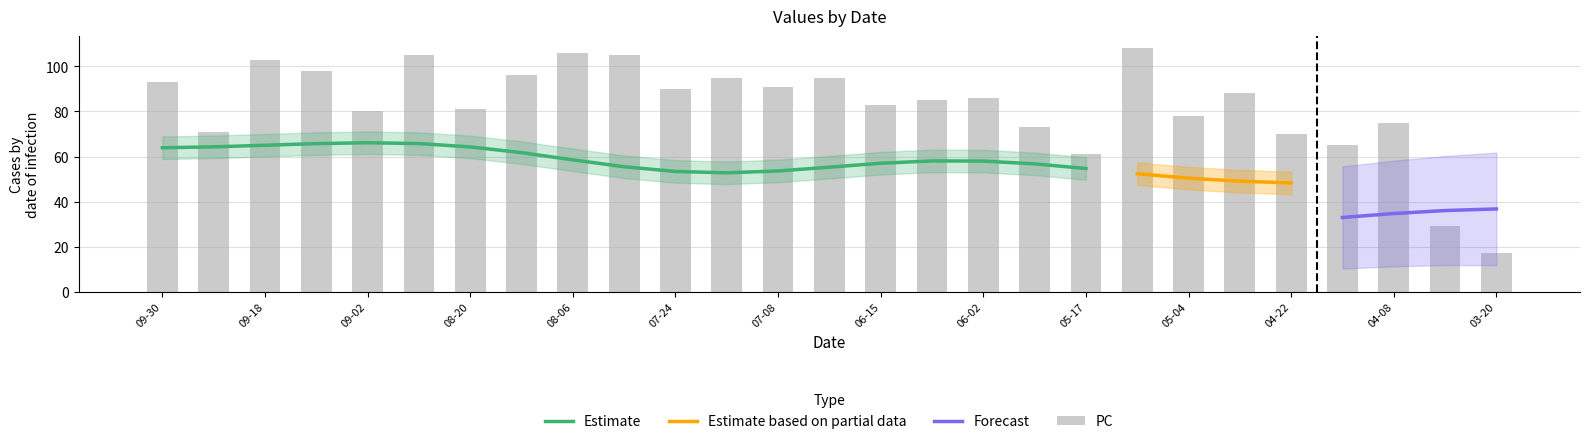

What position from the right is 2022-08-20?

21